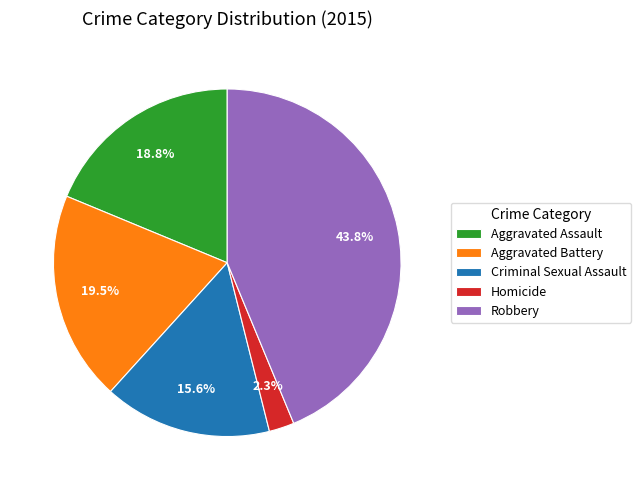

To the nearest percent, what is the combined percentage of Aggravated Assault and Aggravated Battery?

38%